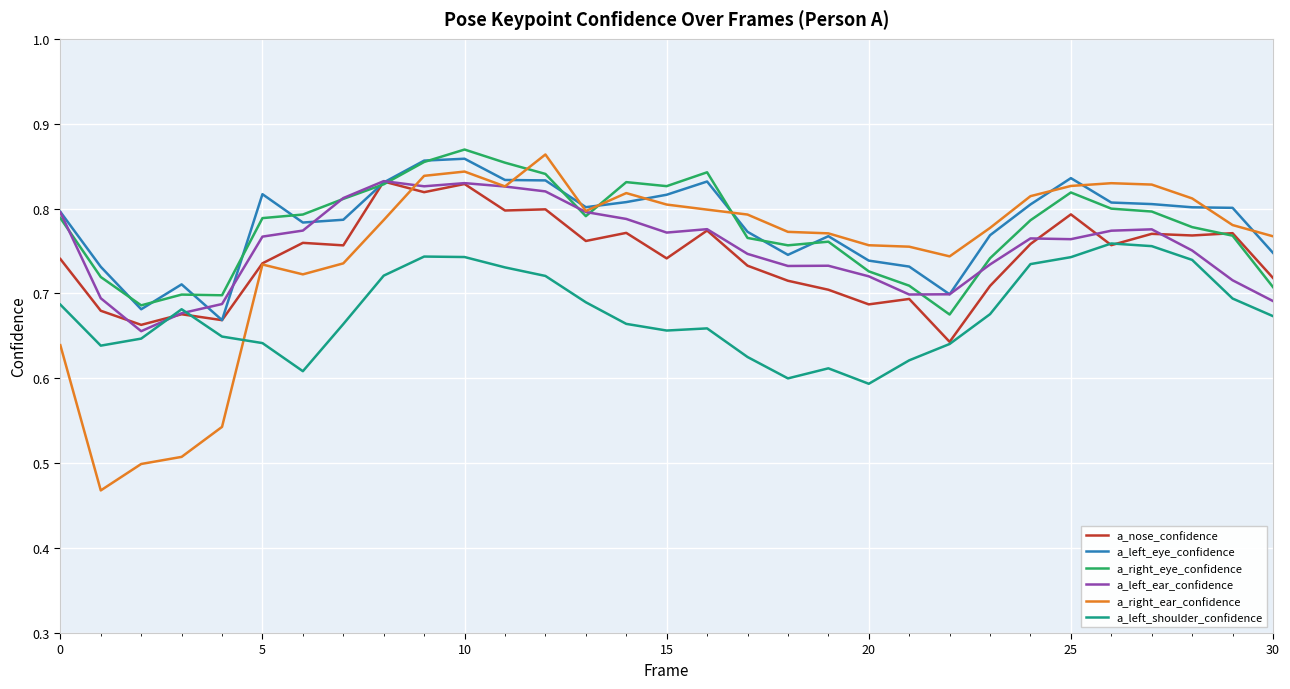

Which series has the widest spread of values?

a_right_ear_confidence